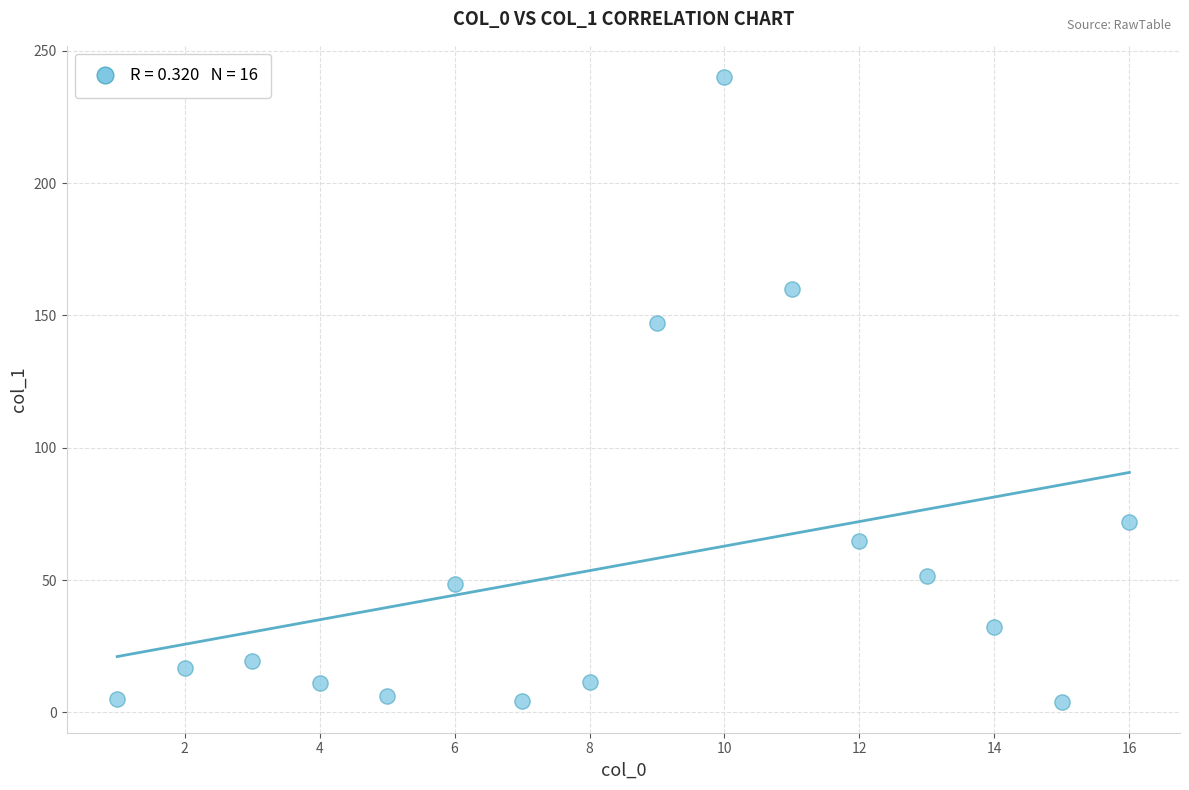

What Y value in the scatter plot is closest to 122?

147.0